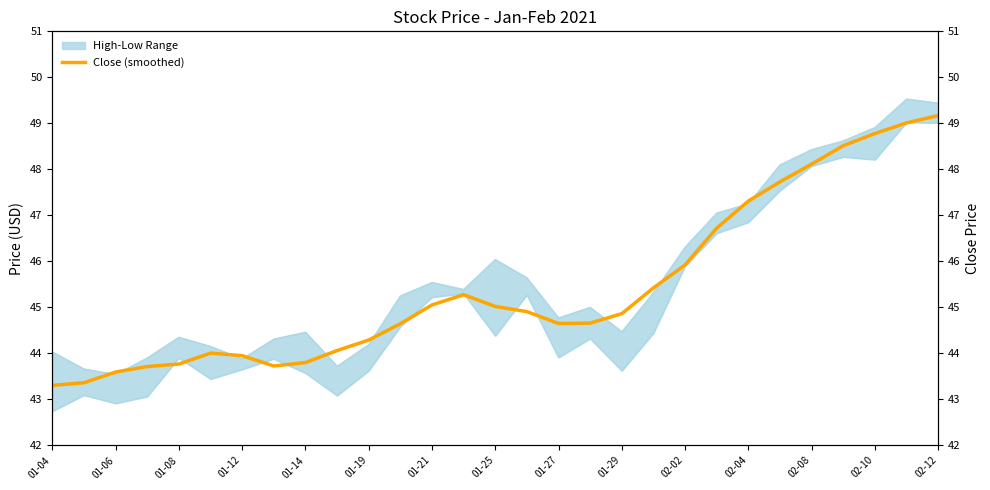

What is the sum of the values at 27 and 17?

93.7